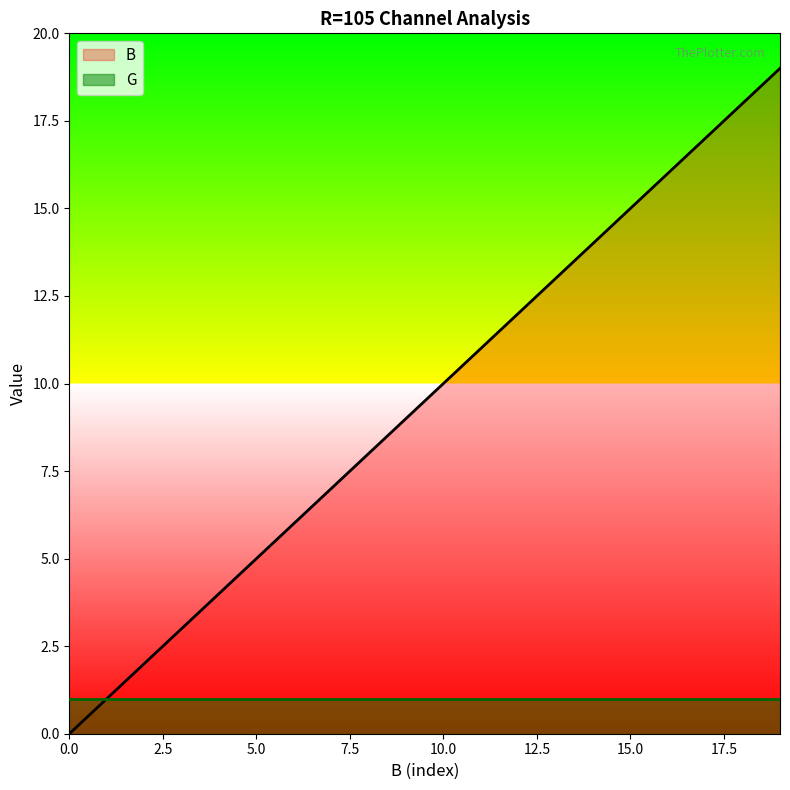

Count the number of categories in the chart.

20